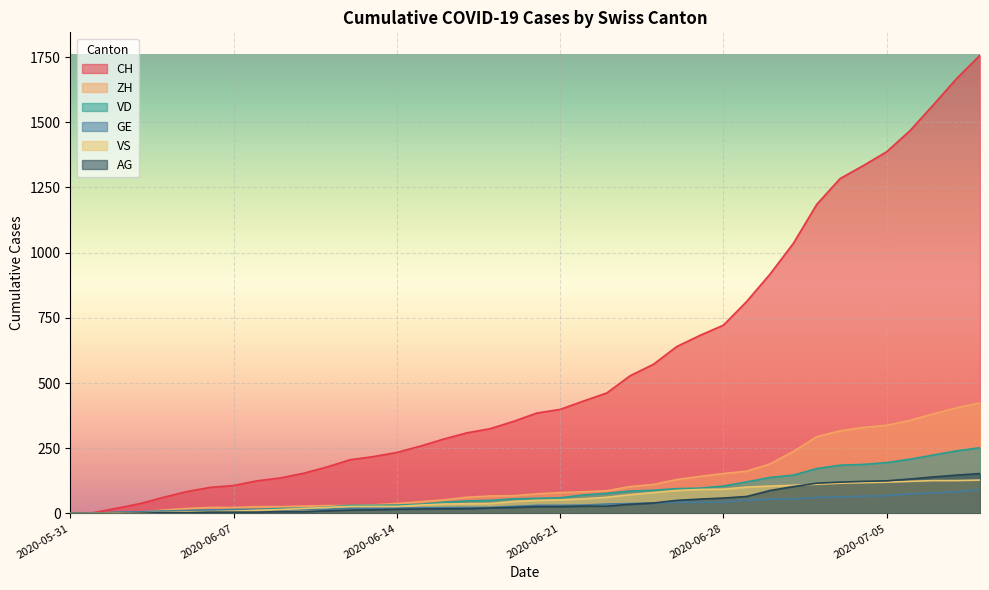

What are all the series names shown in the legend?

CH, ZH, VD, GE, VS, AG